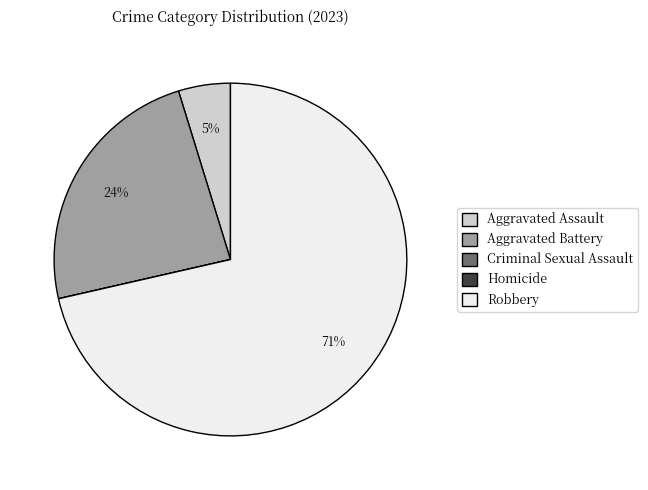

Between Aggravated Battery and Aggravated Assault, which is larger?

Aggravated Battery